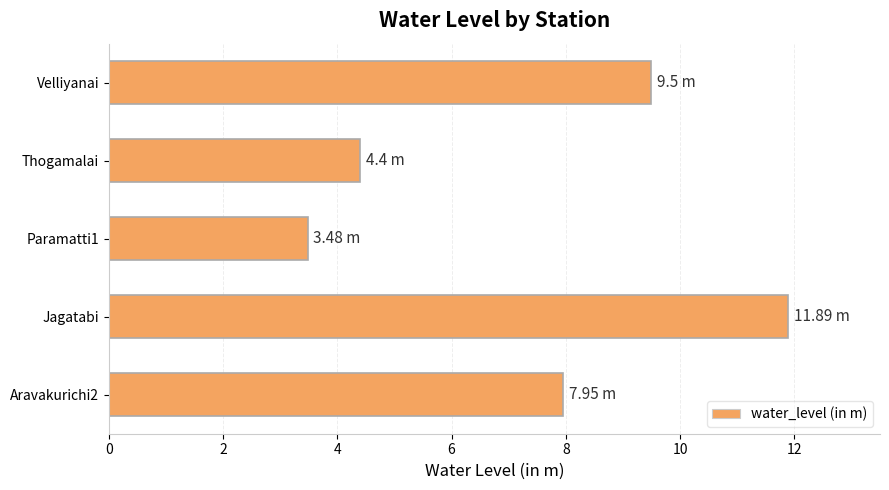

What is the sum of all values?

37.2